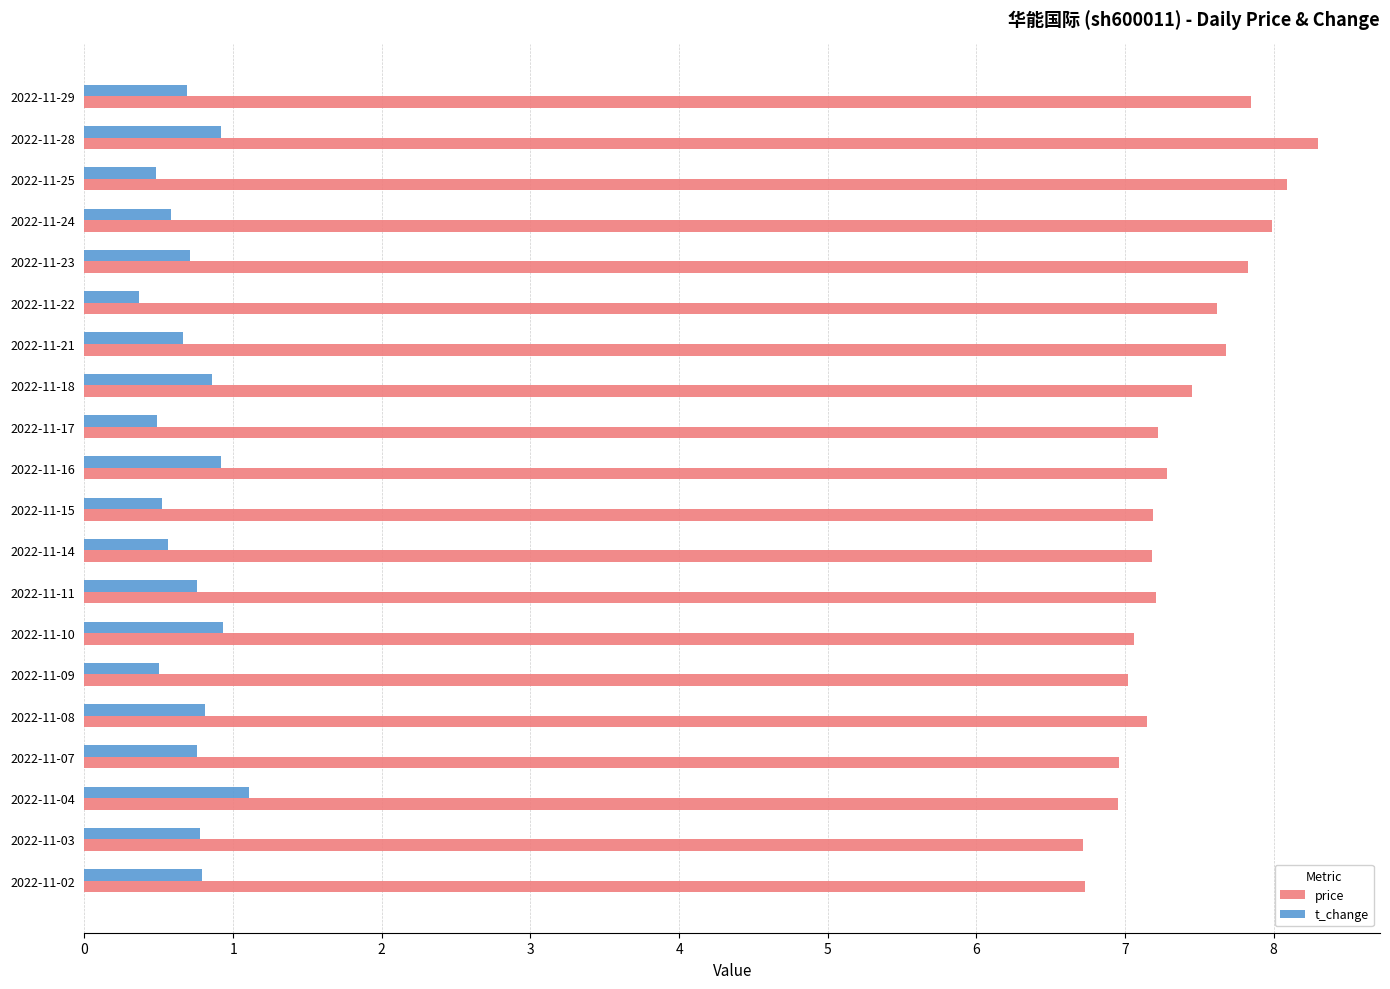

Rank the series by their maximum value, from lowest to highest.

t_change, price